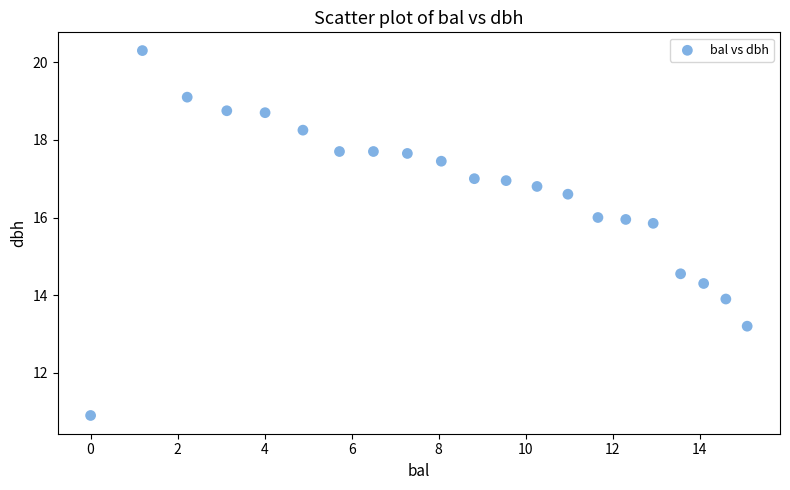

What Y value in the scatter plot is closest to 15?

14.6